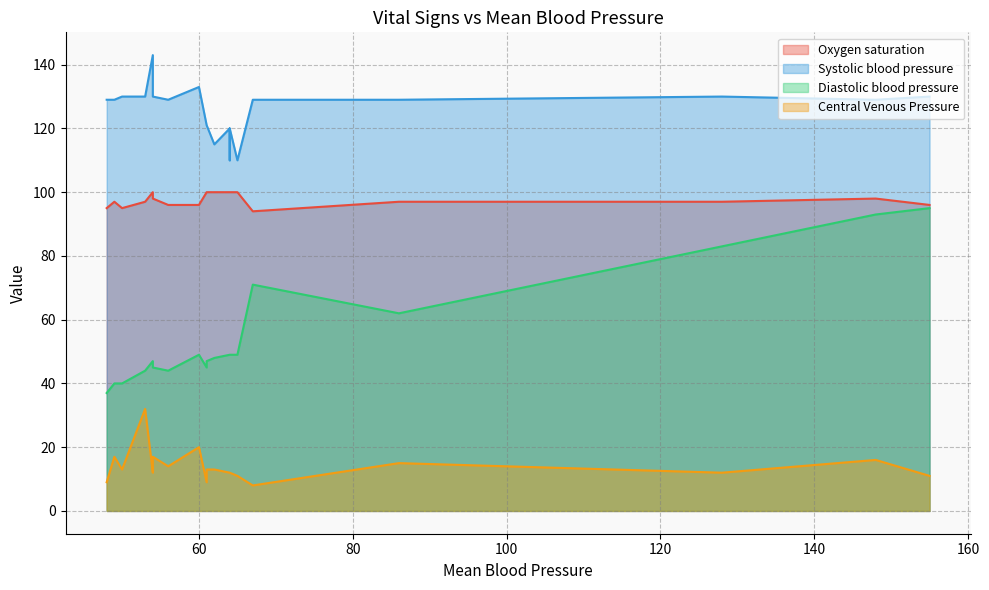

What is the lowest value of the Central Venous Pressure series?

8